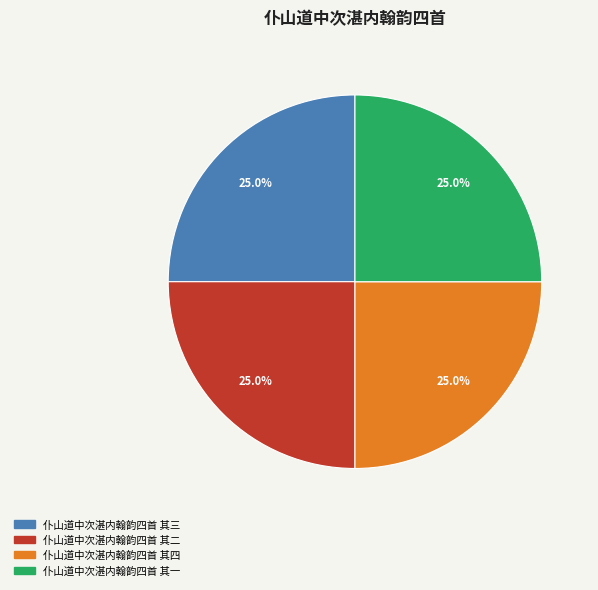

Does any single category account for the majority?

No